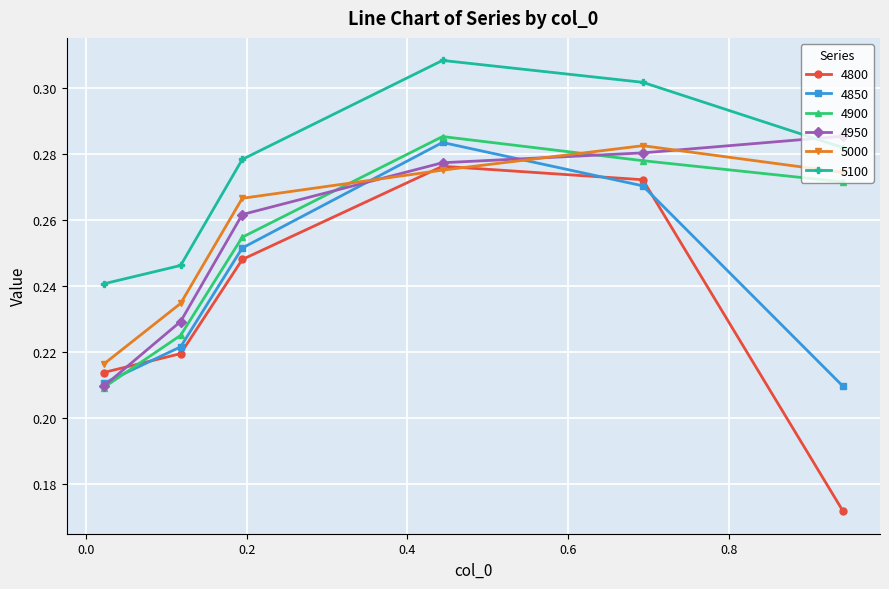

How many 5000 values are between 0 and 1?

6